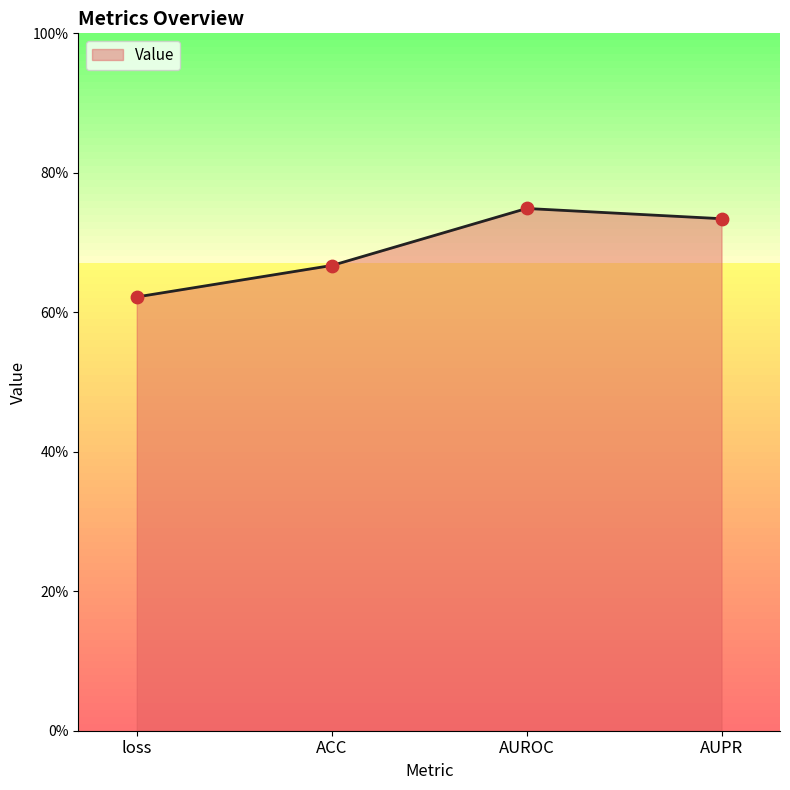

Between AUPR and AUROC, which is larger?

AUROC